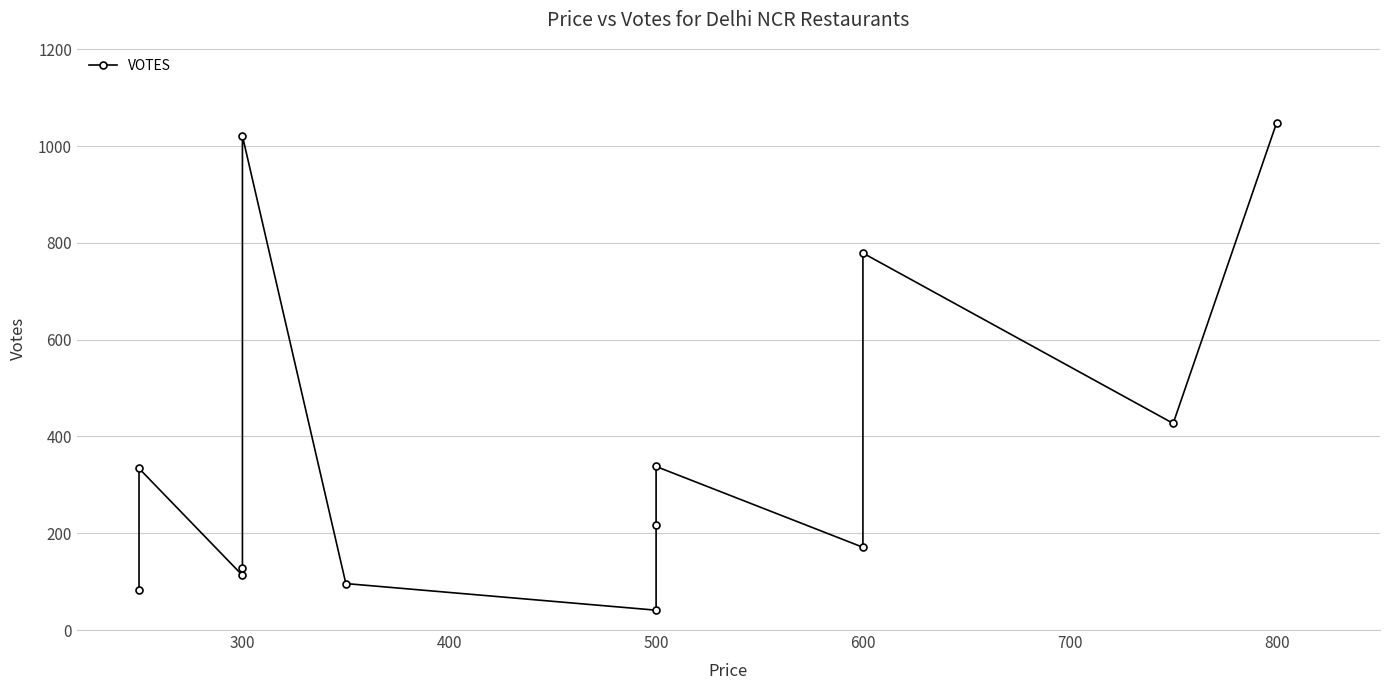

How many lines are shown in the chart?

1